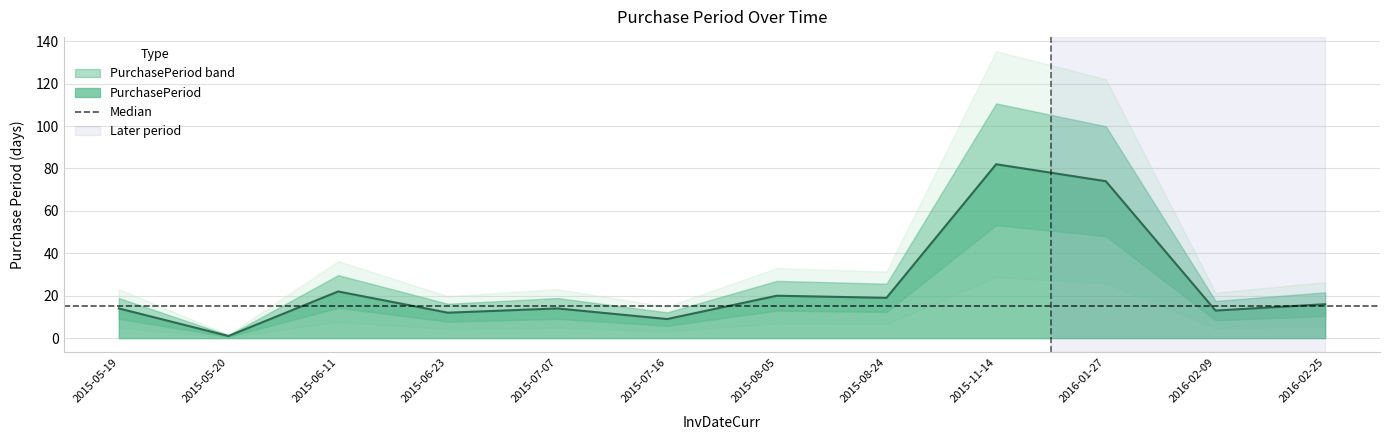

How many interior local peaks (higher than both neighbors) does the data have?

4